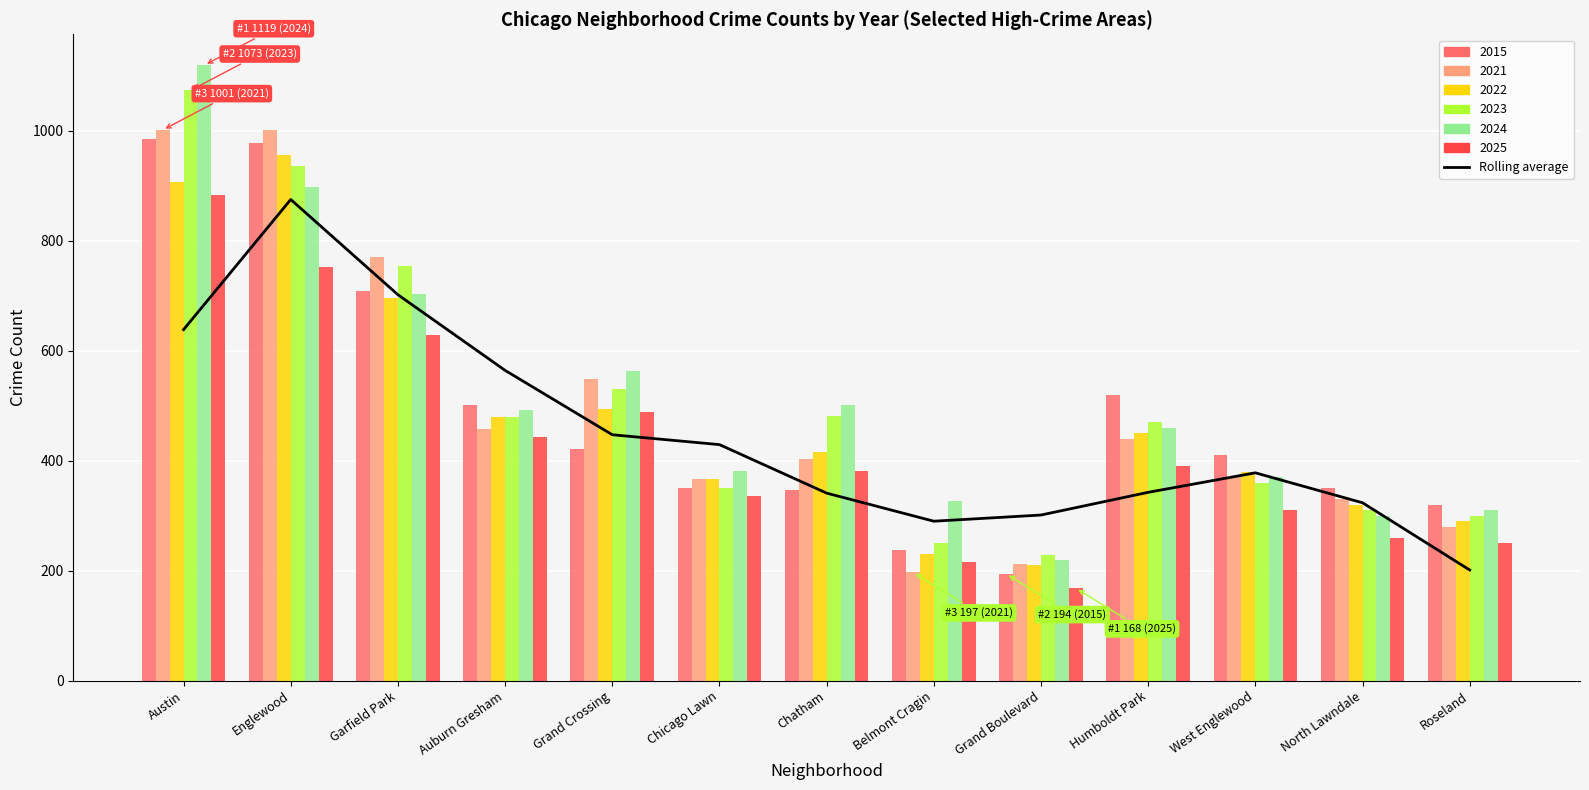

How many data points does each series have?

13